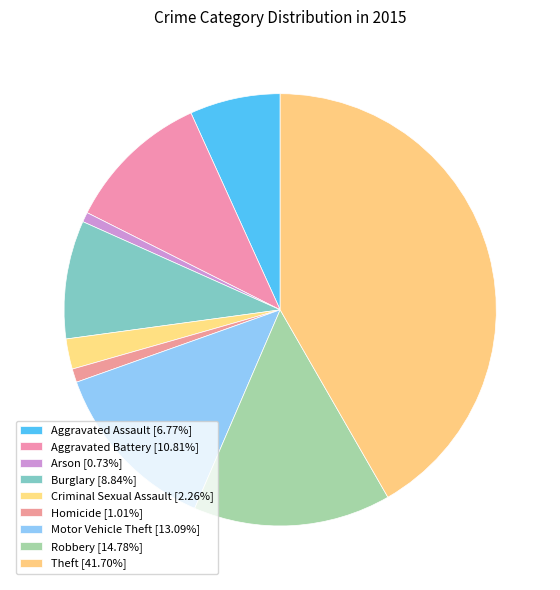

Which category has the smallest portion of the pie?

Arson